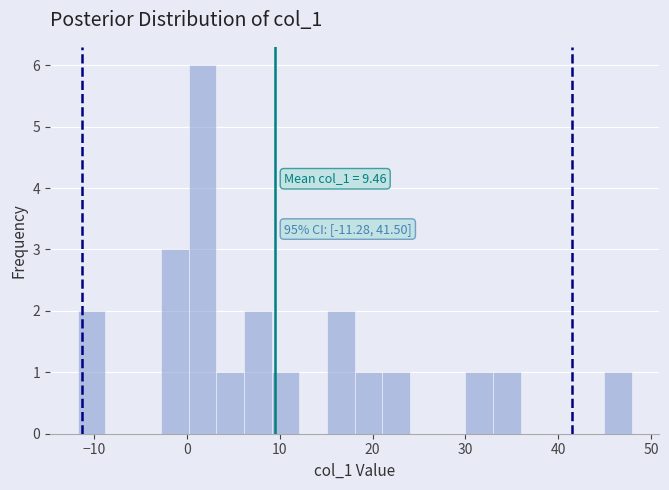

Read against the x-axis, roughly where is the centre of the tallest bar?

2